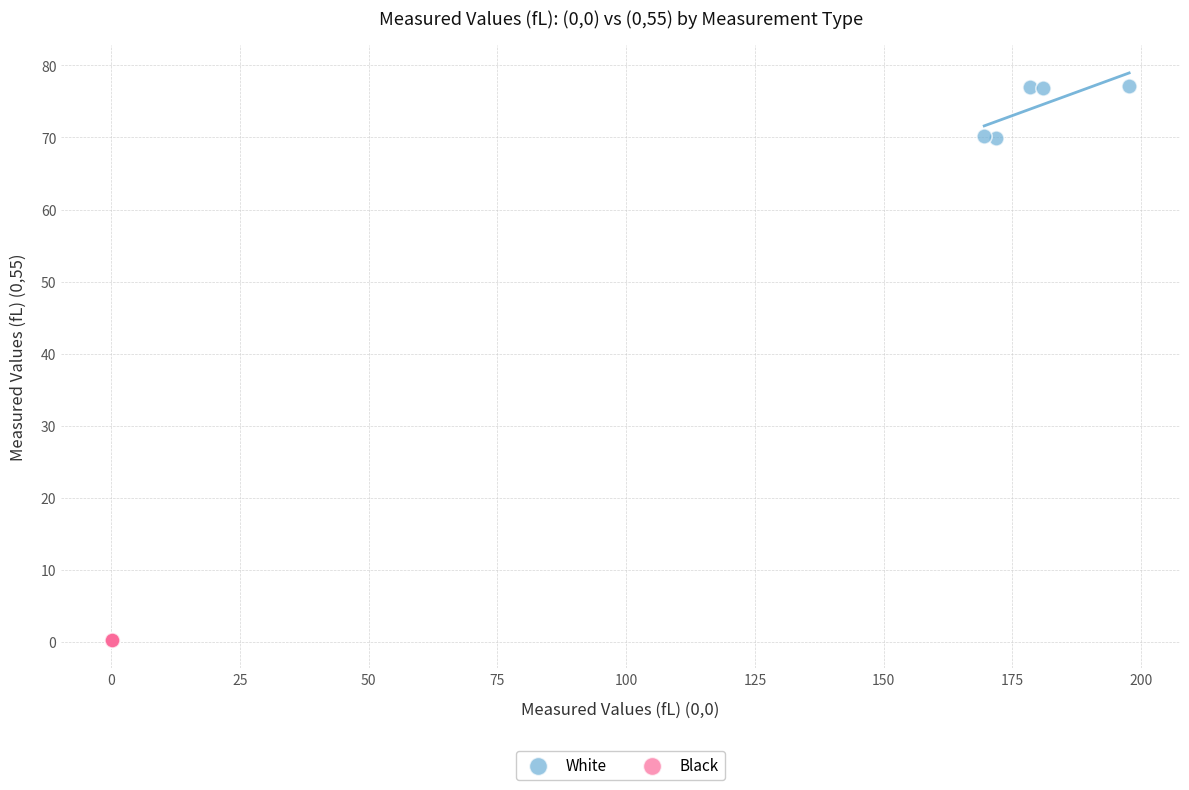

Which series contains the lowest Y value?

Black